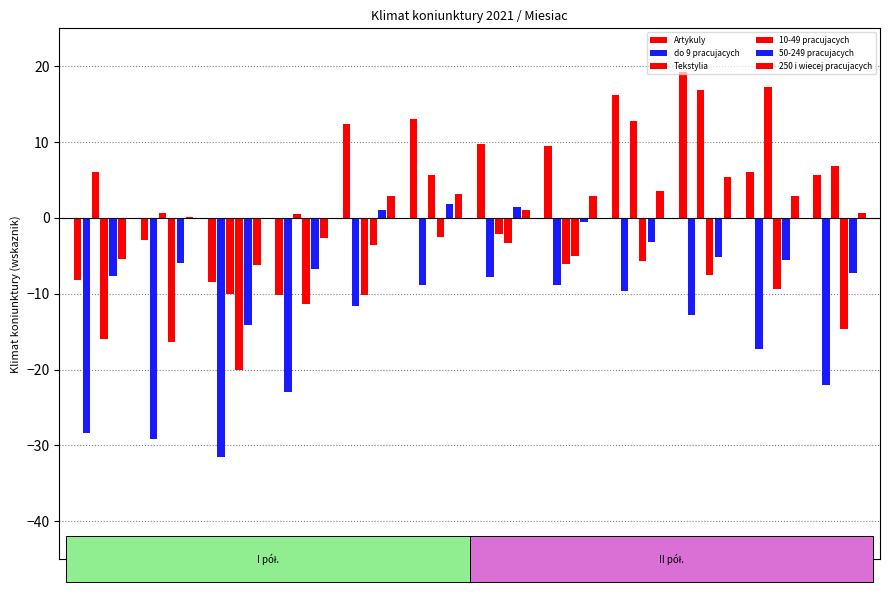

At which category does the chart reach its minimum across all series?

3